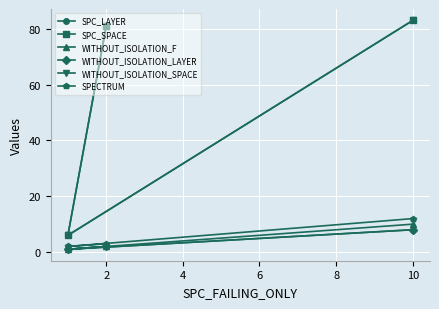

List the series in order of their peak value, highest first.

SPC_SPACE, WITHOUT_ISOLATION_SPACE, SPECTRUM, WITHOUT_ISOLATION_F, SPC_LAYER, WITHOUT_ISOLATION_LAYER